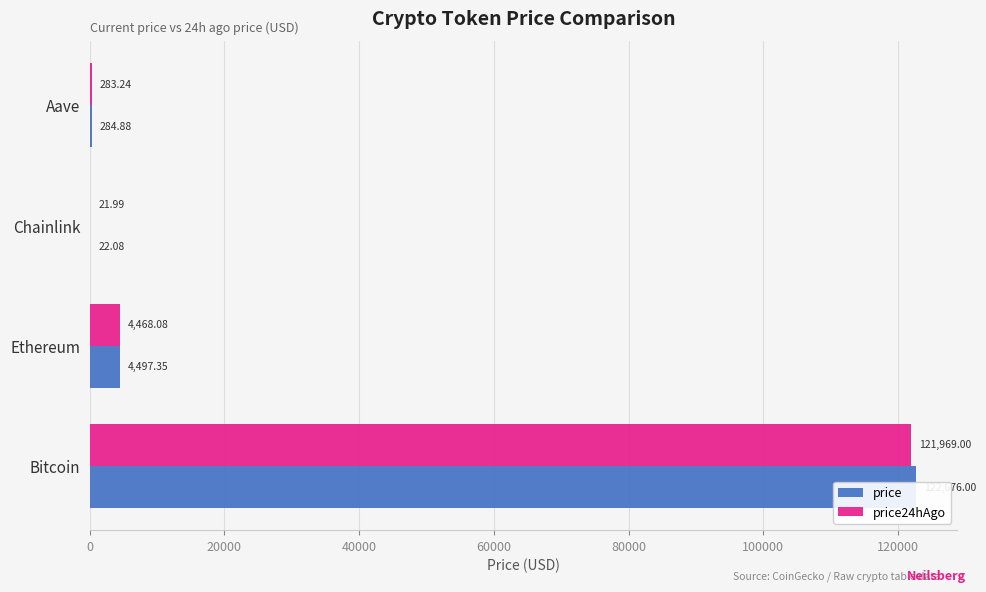

Read the price value at Bitcoin.

122676.0